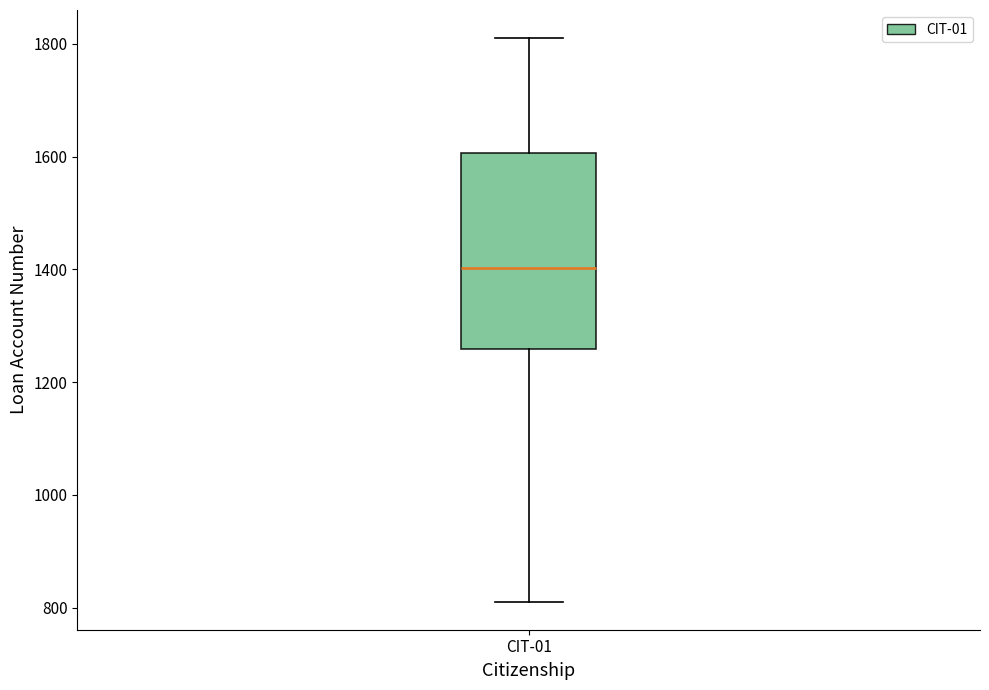

Where is the lower edge of the box for CIT-01 on the y-axis? The values are not printed on the chart, so give them approximately, as read against the axis.

1260